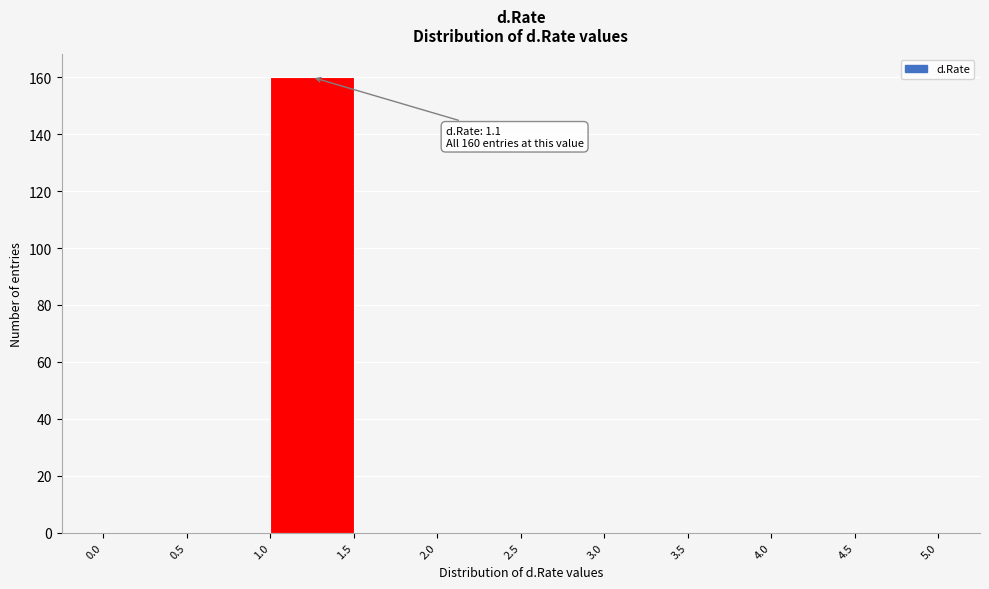

Over which range of the x-axis is the bar tallest?

1.0 to 1.5